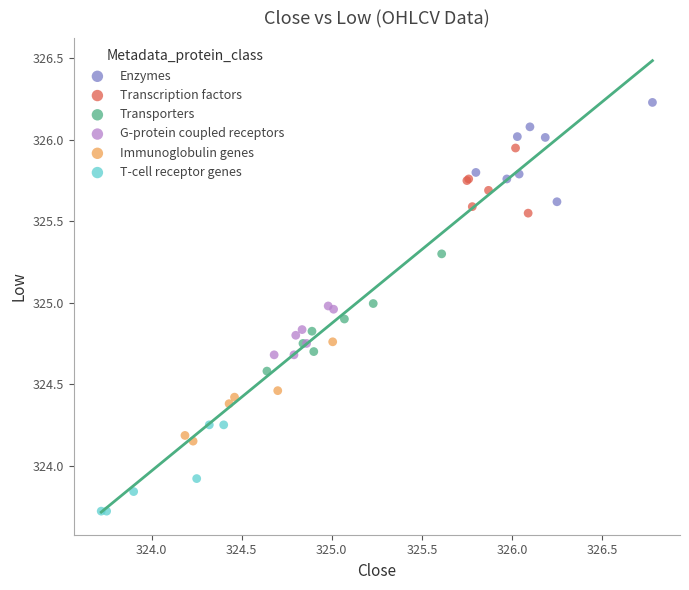

Which series reaches the maximum Y coordinate?

Enzymes